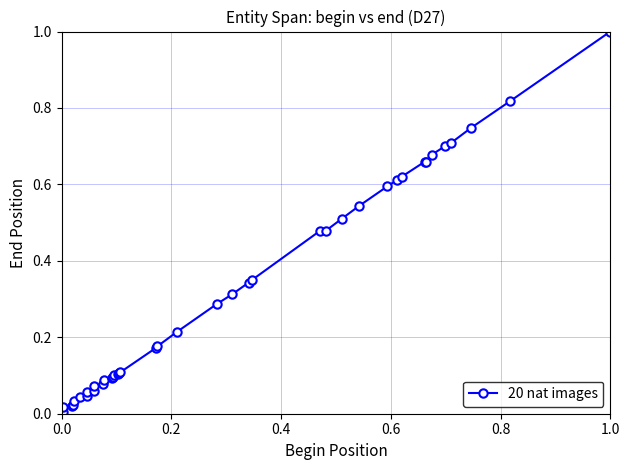

Does the chart display data point markers on the line(s)?

Yes